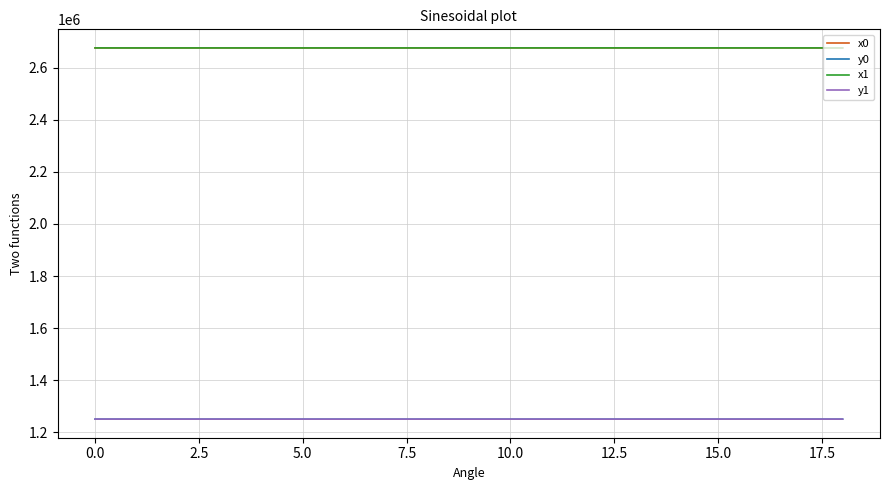

True or false: x1 and y1 intersect in this chart.

False